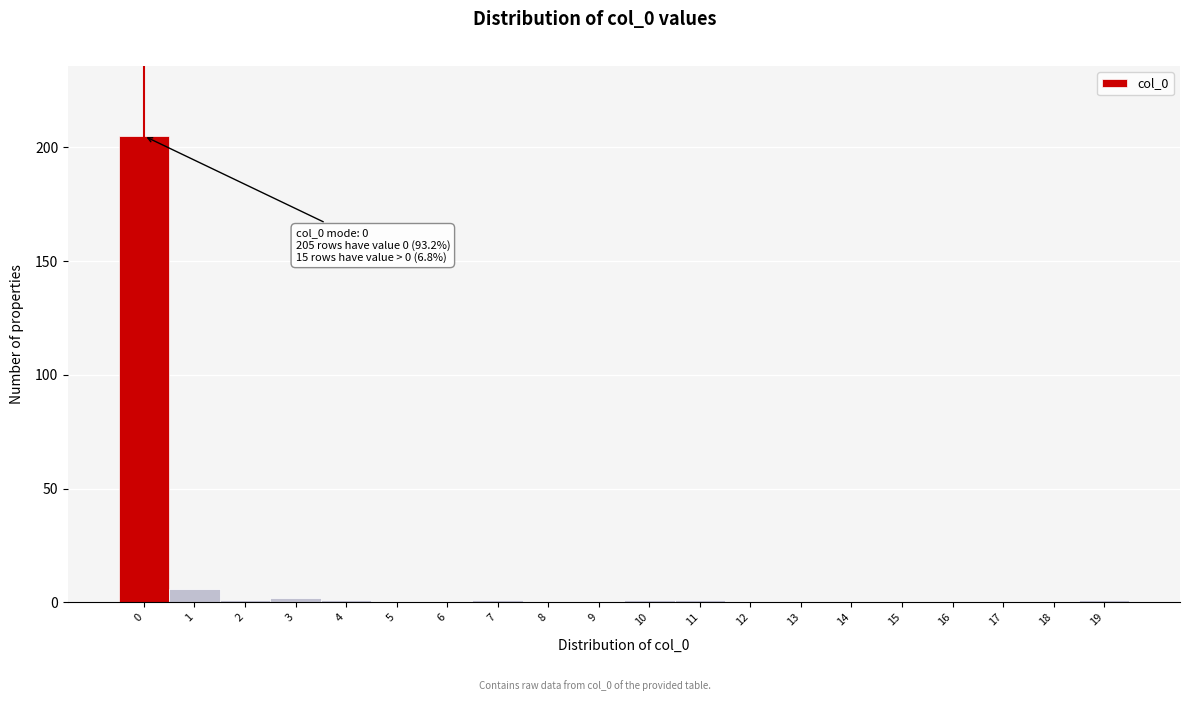

Which range on the x-axis has the tallest bar?

-0.5 to 0.5